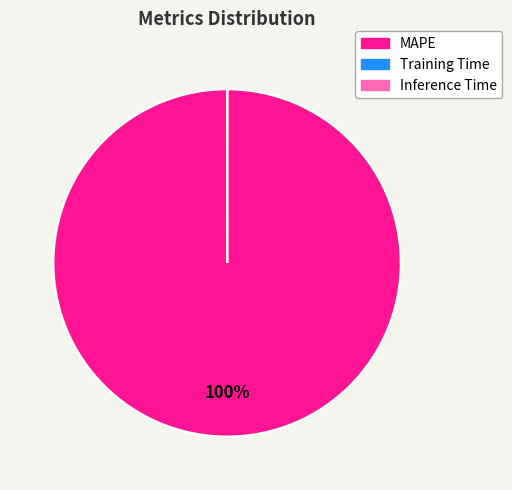

What is the largest slice in the pie chart?

MAPE